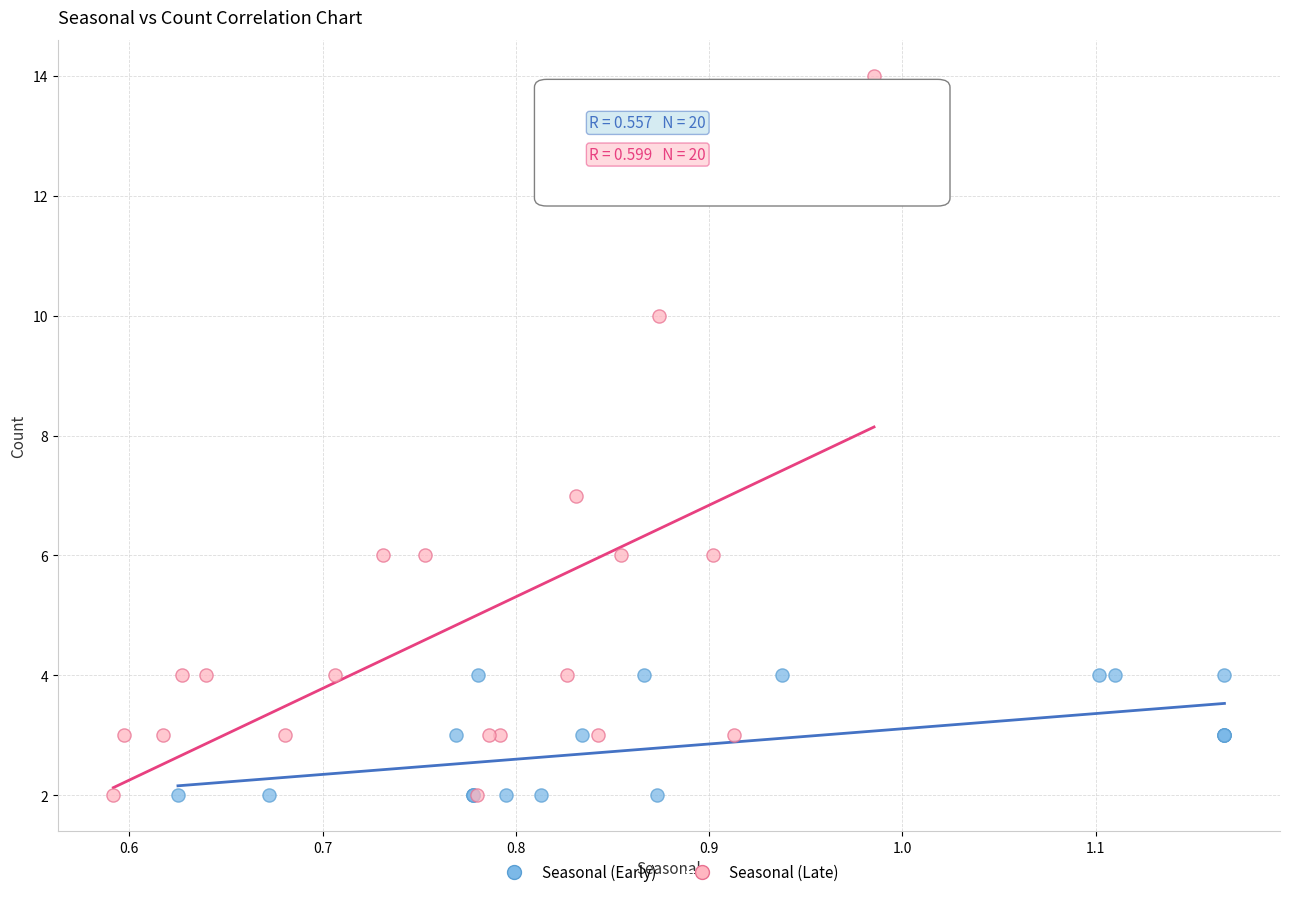

Which series reaches the maximum Y coordinate?

Seasonal (Late)